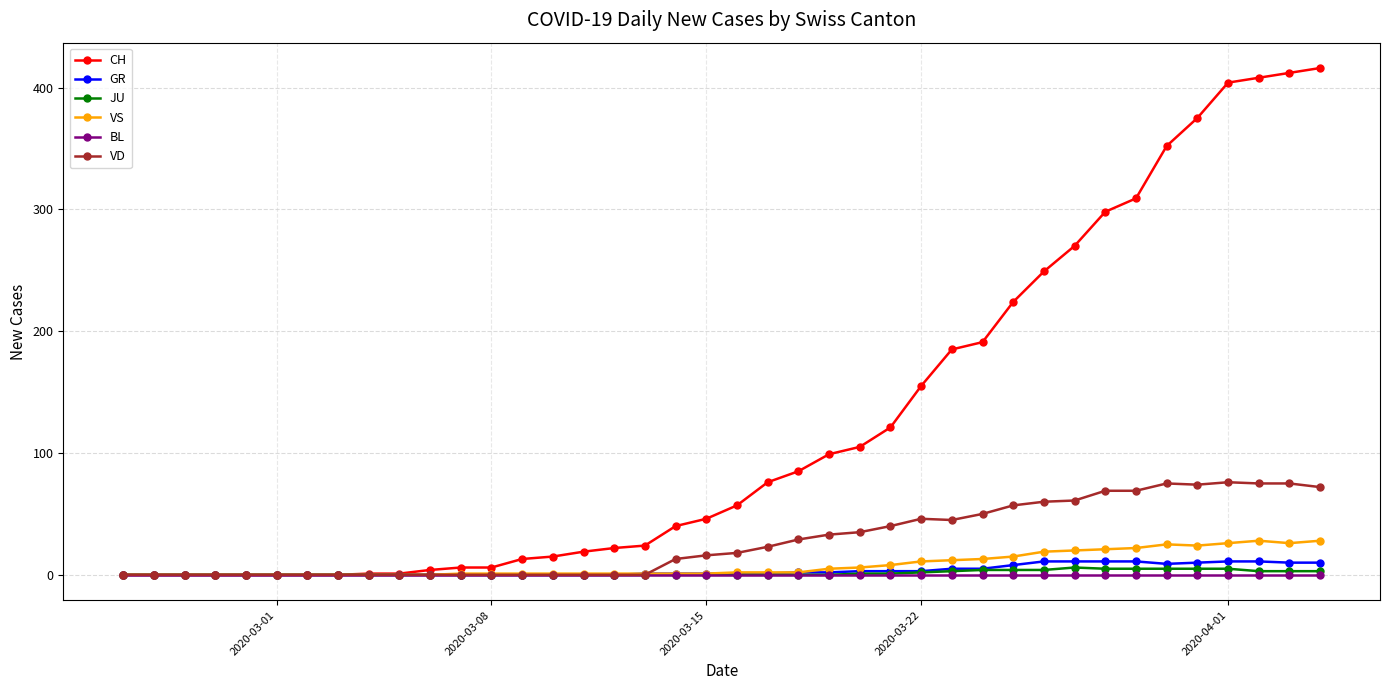

Does the chart have visible grid lines?

Yes